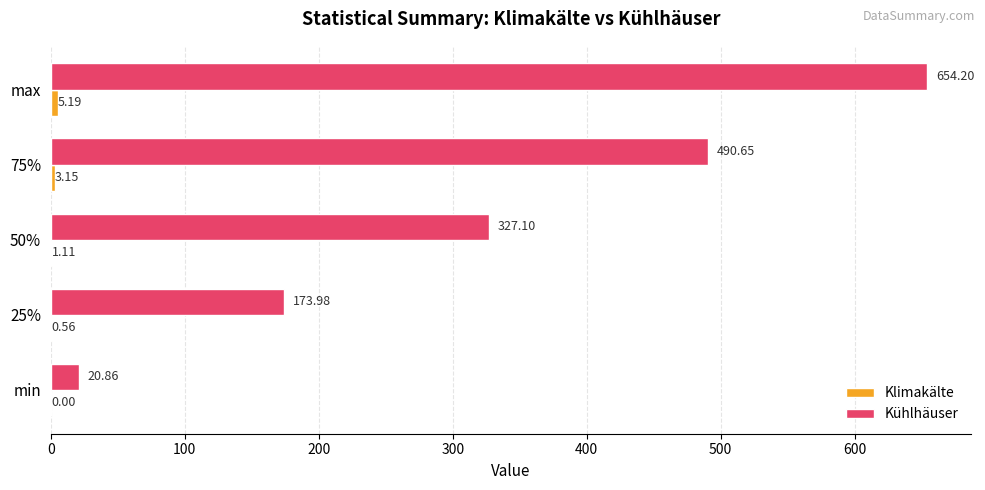

Between 25% and 50%, which series saw the biggest shift?

Kühlhäuser